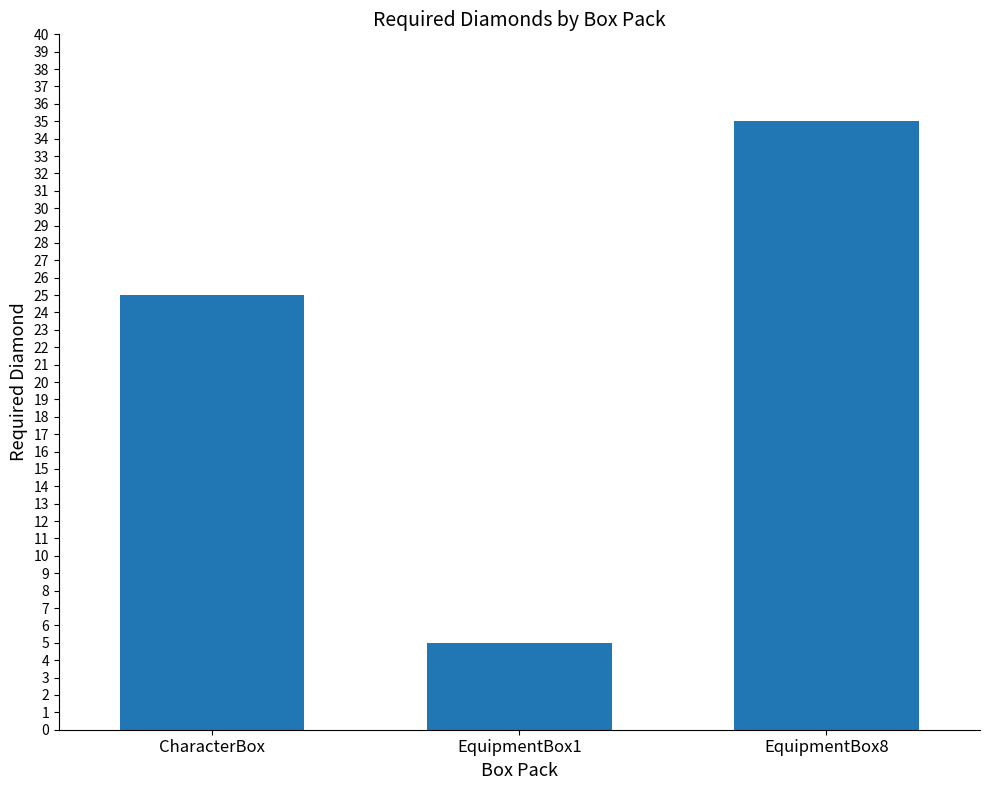

Between CharacterBox and EquipmentBox1, which is larger?

CharacterBox